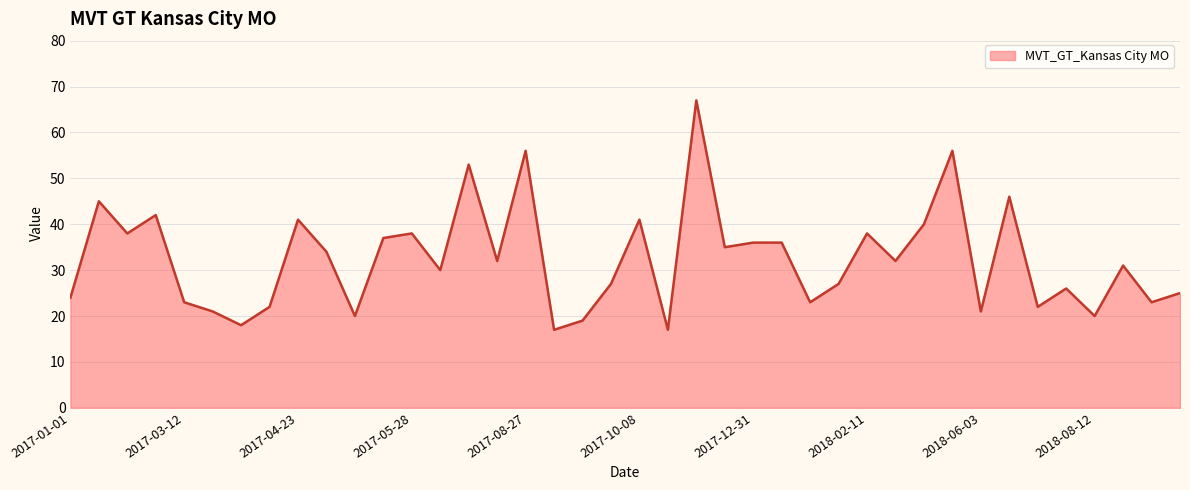

What is the difference between the maximum and minimum values?

50